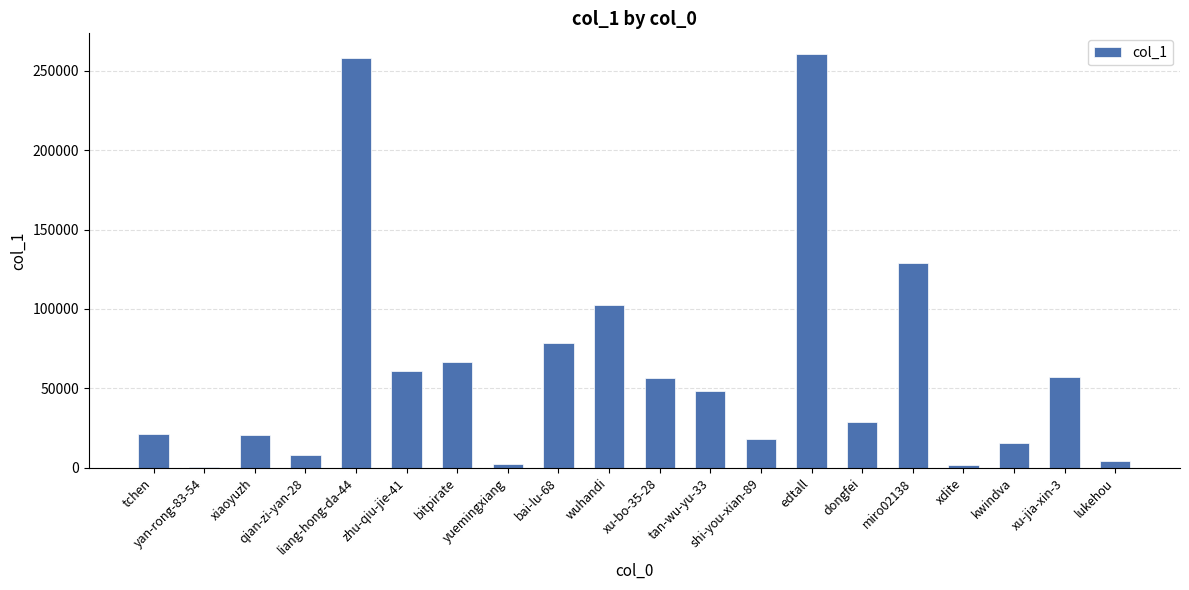

At which label is the value closest to 130609?

miro02138